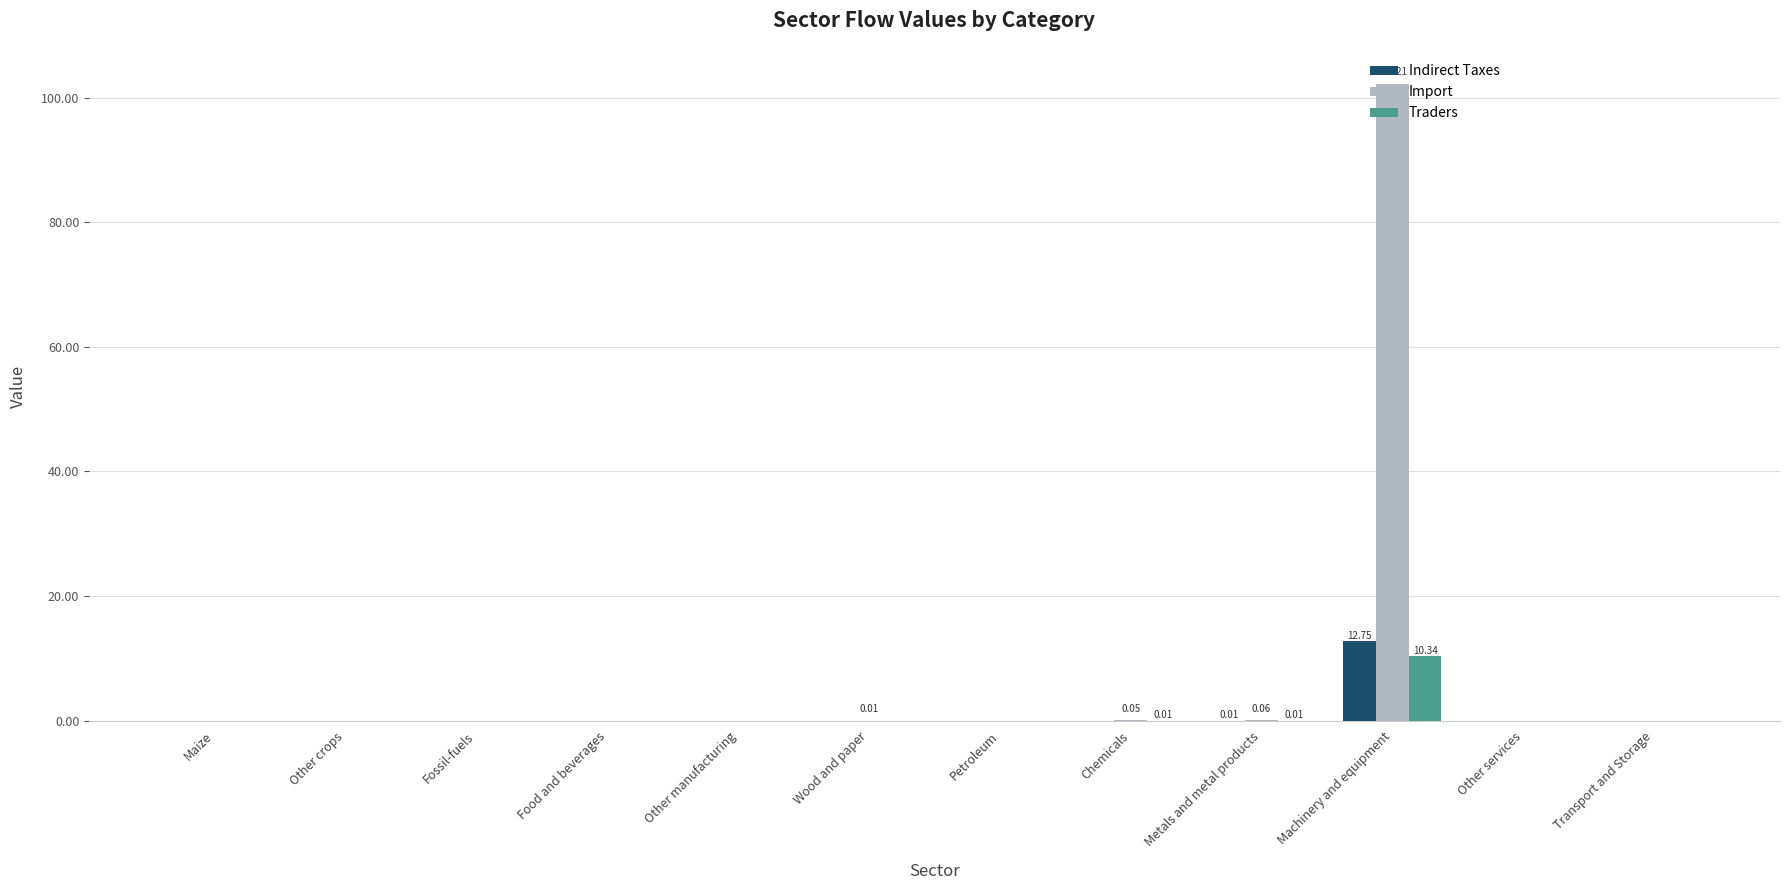

How many series are shown in this chart?

3